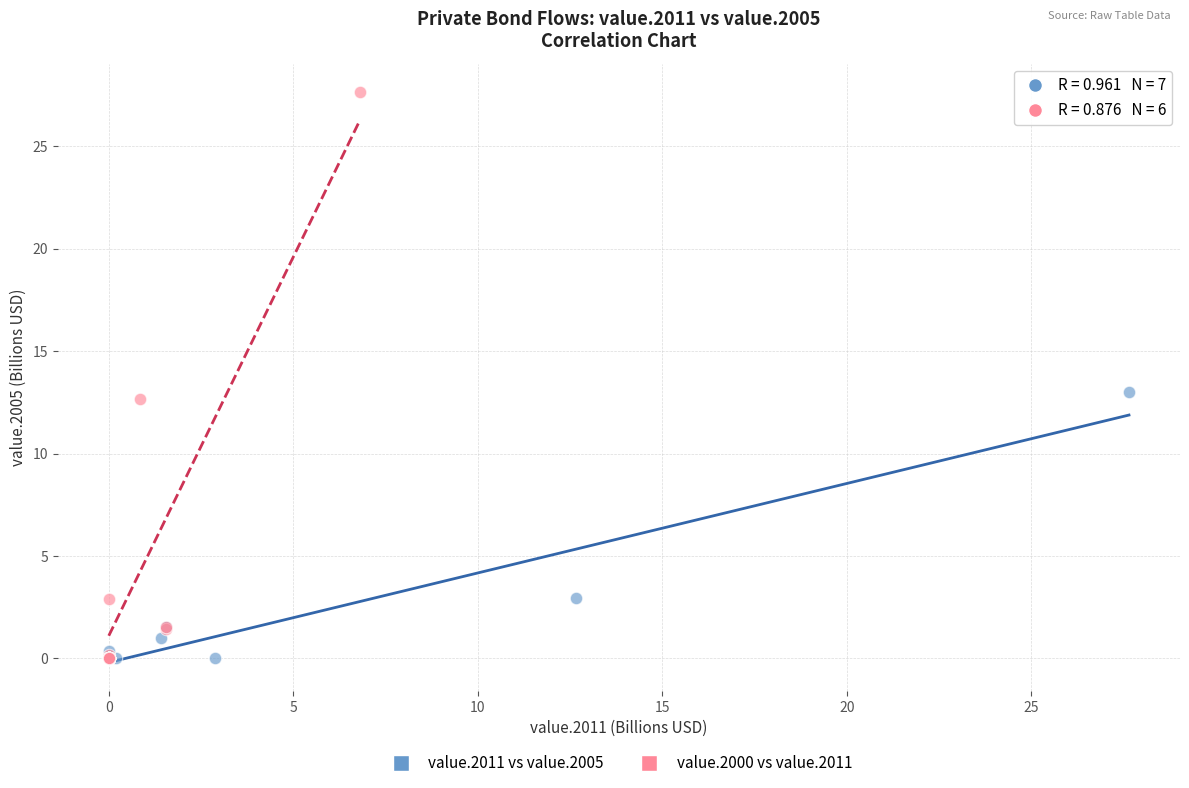

Which series has the largest Y range (max minus min)?

value.2000 vs value.2011